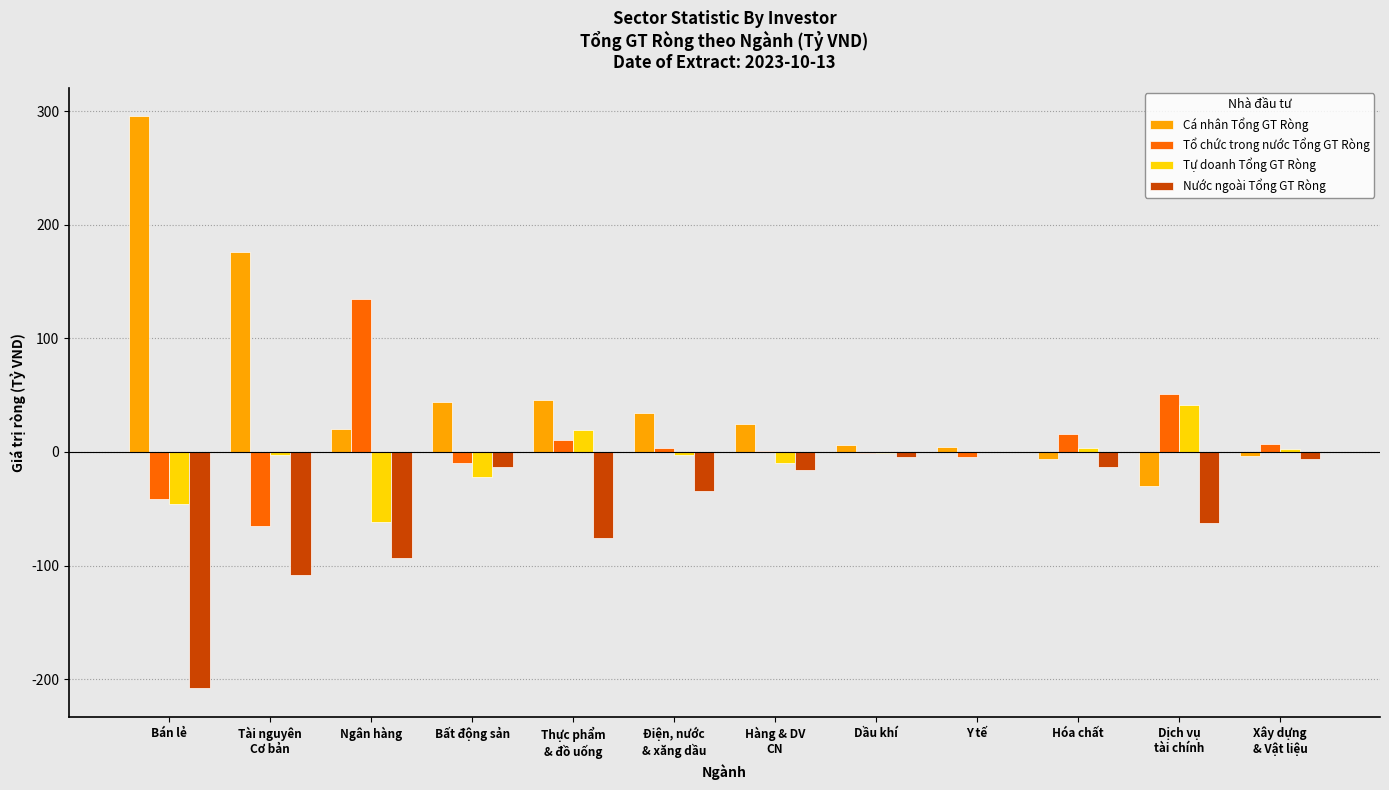

What is the sum of all Nước ngoài Tổng GT Ròng values?

-635.1